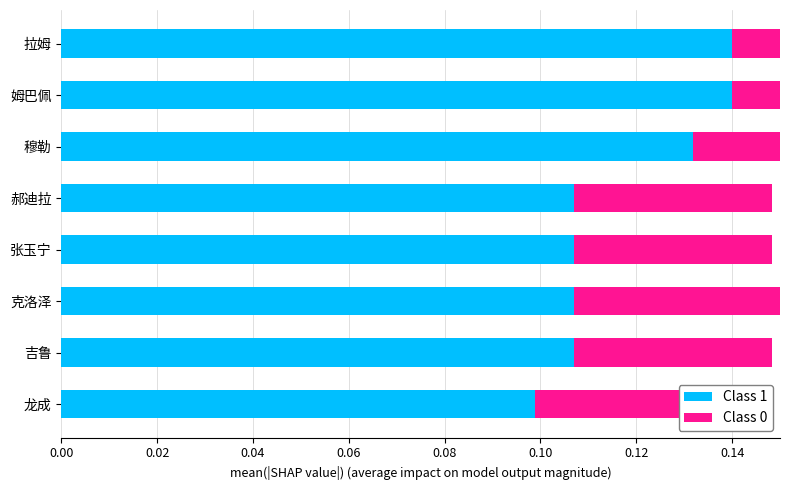

How many bars are there in total?

16